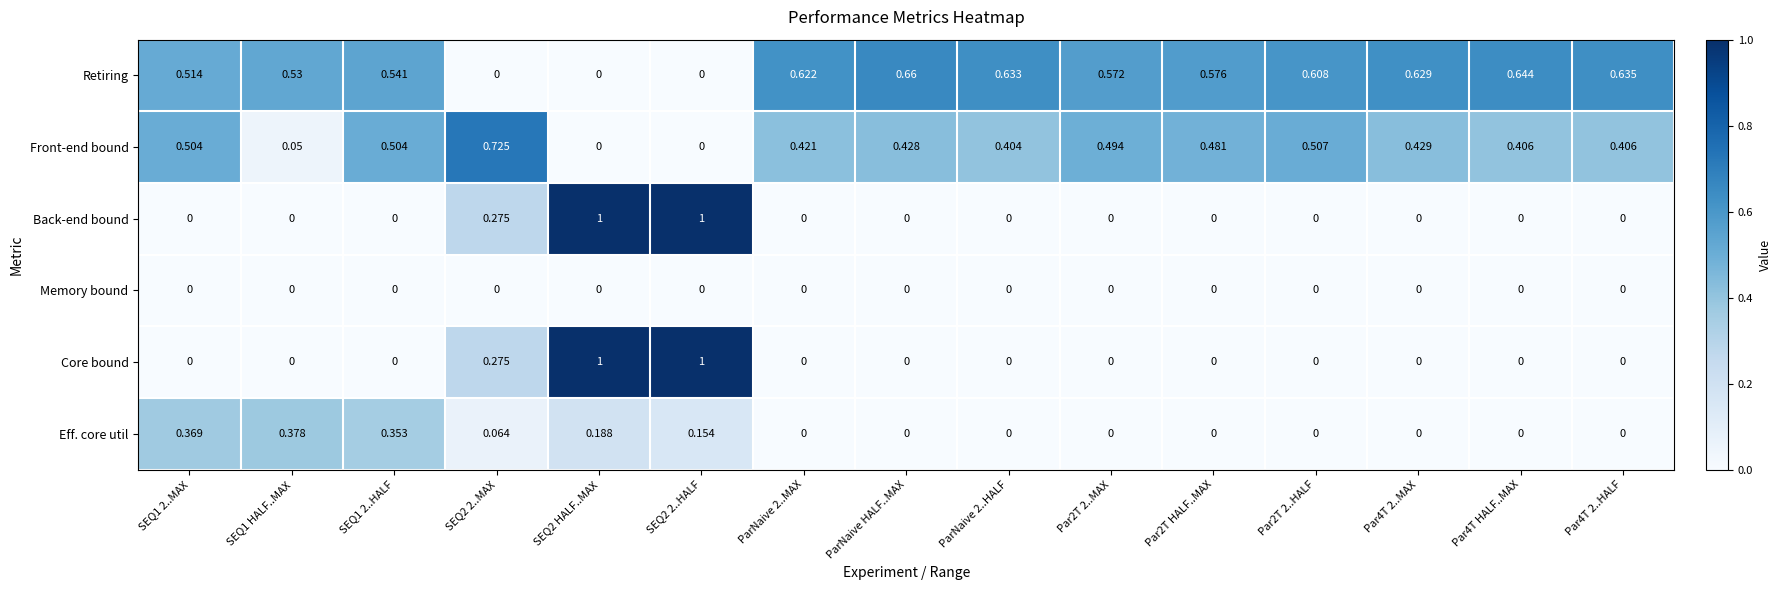

What is the spread (max minus min) of values at SEQ2 HALF..MAX?

1.0